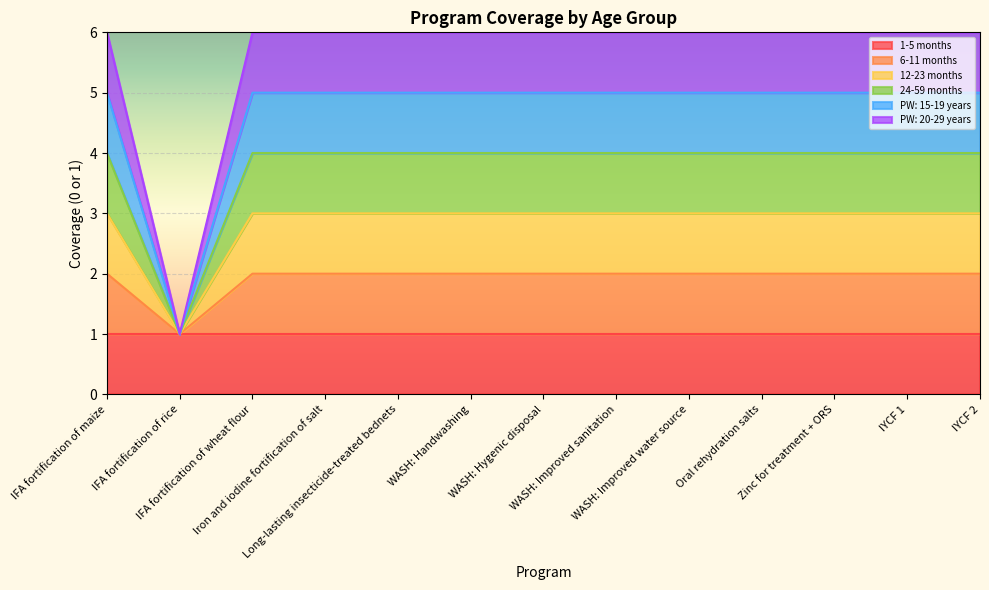

Does the chart display data point markers on the line(s)?

No